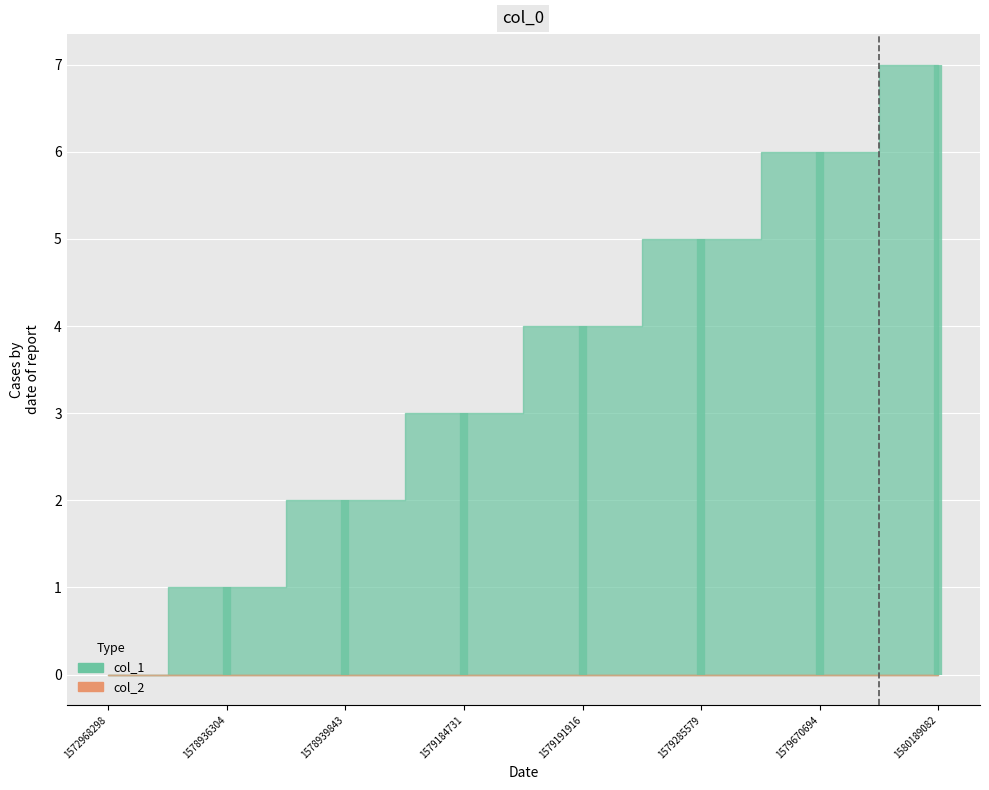

Is the value of col_2 at 1579191916 greater than the value of col_1 at 1578939843?

No